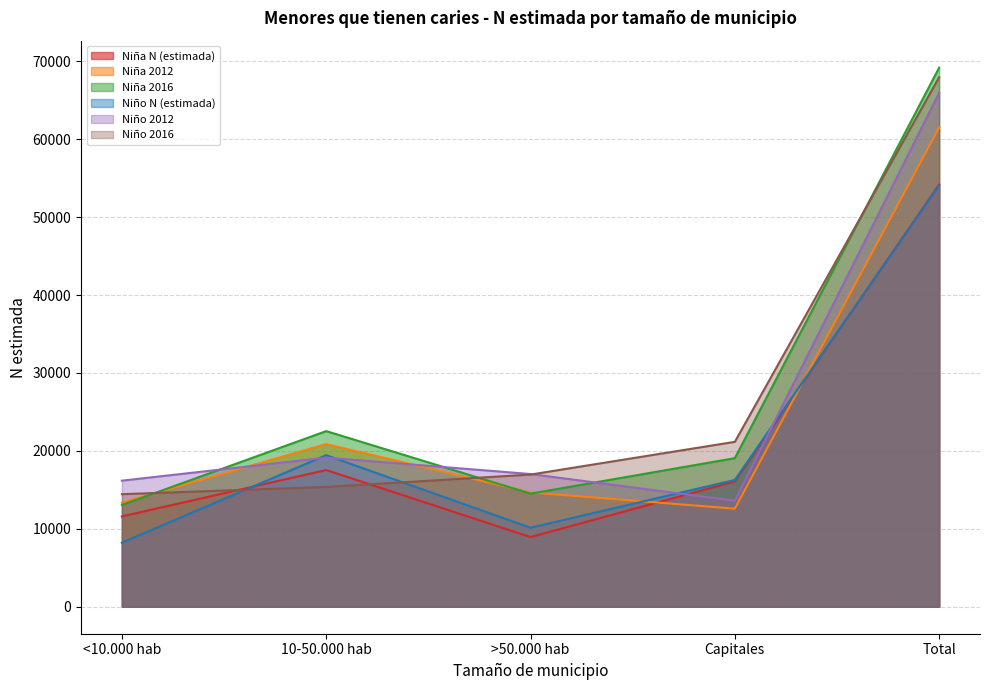

Reading left to right, transcribe all the data shown in this chart.

Niña N (estimada): <10.000 hab=11595	10-50.000 hab=17544	>50.000 hab=8946	Capitales=16092	Total=54177
Niña 2012: <10.000 hab=13362	10-50.000 hab=20879	>50.000 hab=14669	Capitales=12586	Total=61495
Niña 2016: <10.000 hab=13060	10-50.000 hab=22539	>50.000 hab=14514	Capitales=19069	Total=69182
Niño N (estimada): <10.000 hab=8221	10-50.000 hab=19456	>50.000 hab=10138	Capitales=16272	Total=54087
Niño 2012: <10.000 hab=16182	10-50.000 hab=19136	>50.000 hab=17032	Capitales=13607	Total=65958
Niño 2016: <10.000 hab=14446	10-50.000 hab=15380	>50.000 hab=16962	Capitales=21165	Total=67954